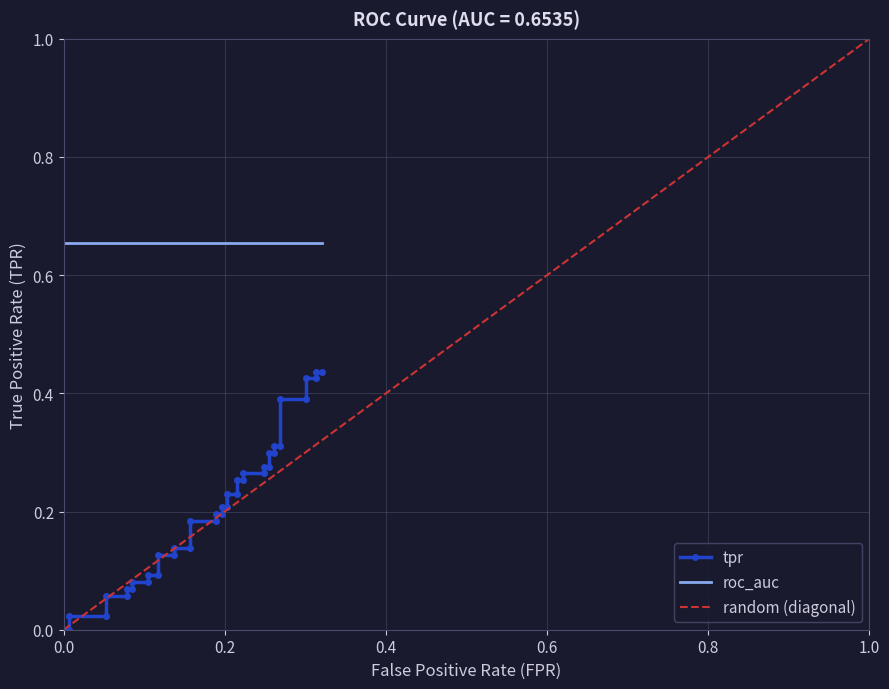

How many values exceed 0?

38